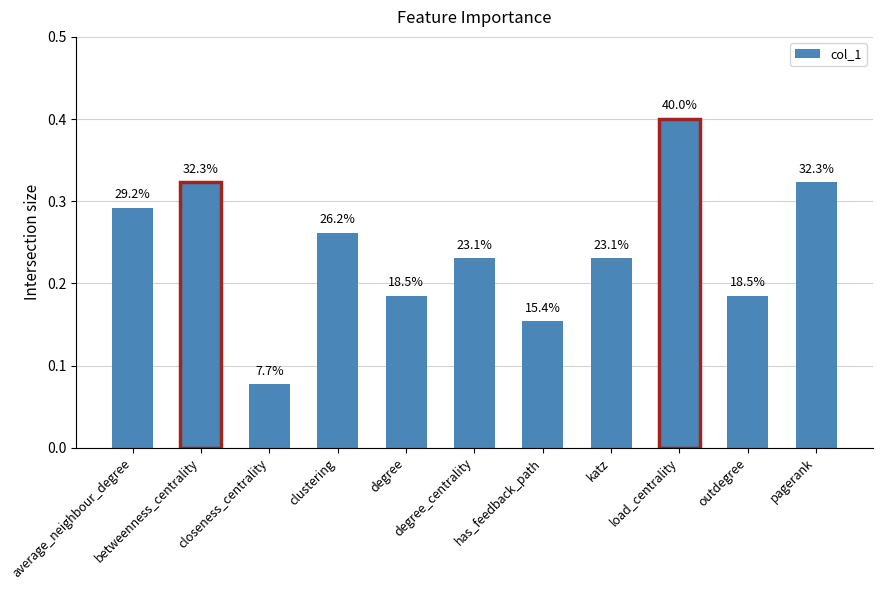

Are the bars horizontal?

No